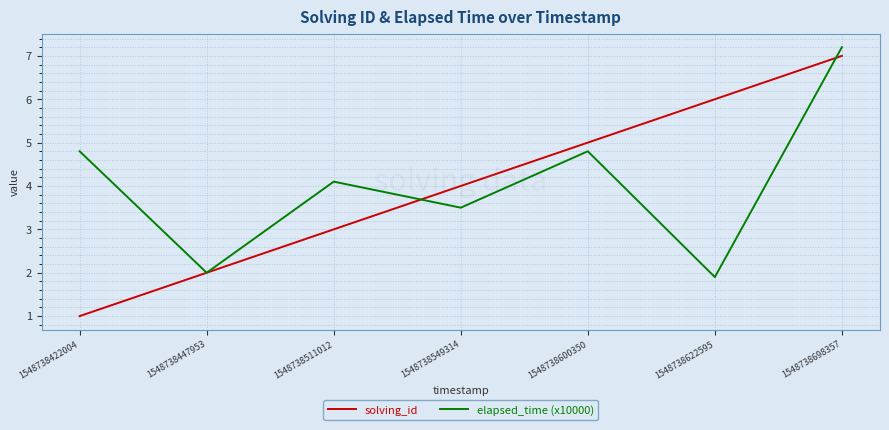

Rank the series at 1548738511012 from lowest to highest value.

solving_id, elapsed_time (x10000)